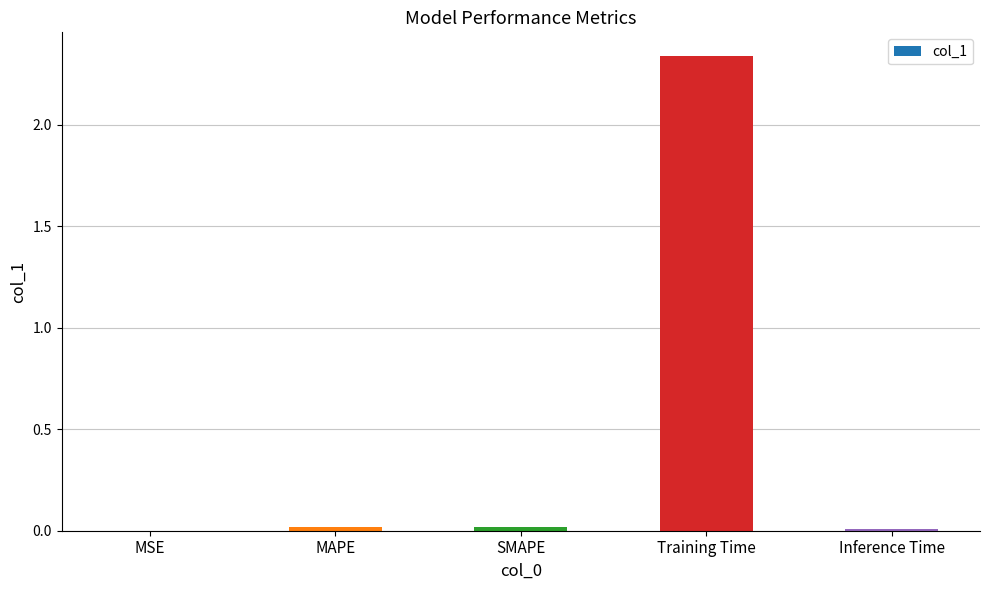

At which category does the chart reach its peak across all series?

Training Time